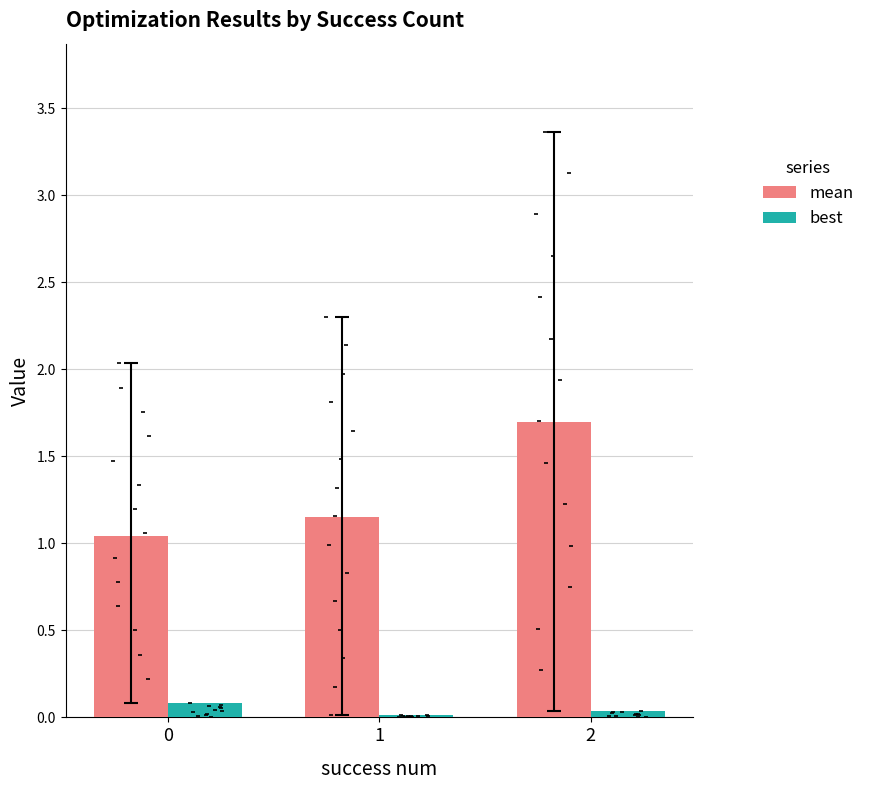

At which category is the sum across all series the highest?

2